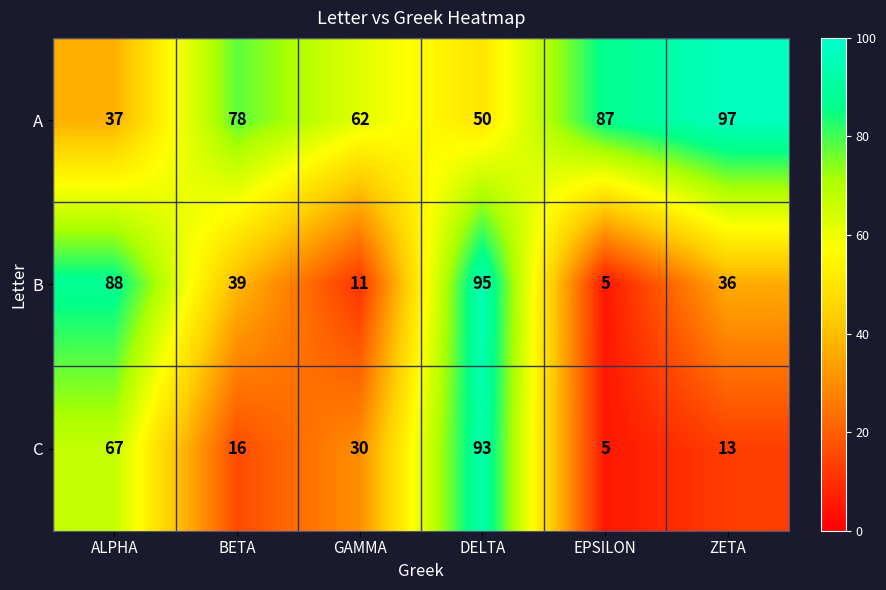

Where does the B series first go above 39?

ALPHA